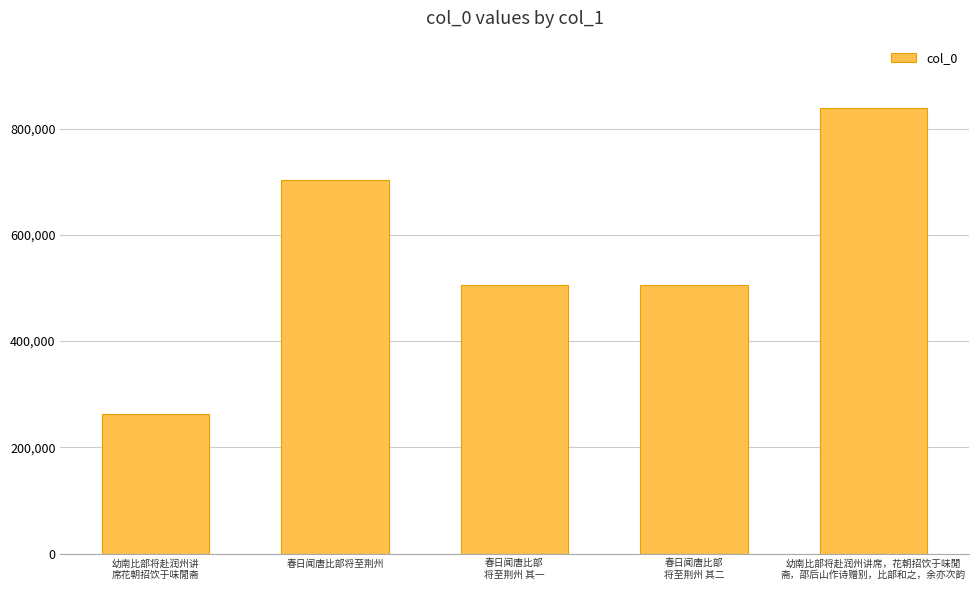

What is the sum of the values at 幼南比部将赴润州讲席，花朝招饮于味閒
斋，邵后山作诗赠别，比部和之，余亦次韵 and 春日闻唐比部
将至荆州 其一?

1345444